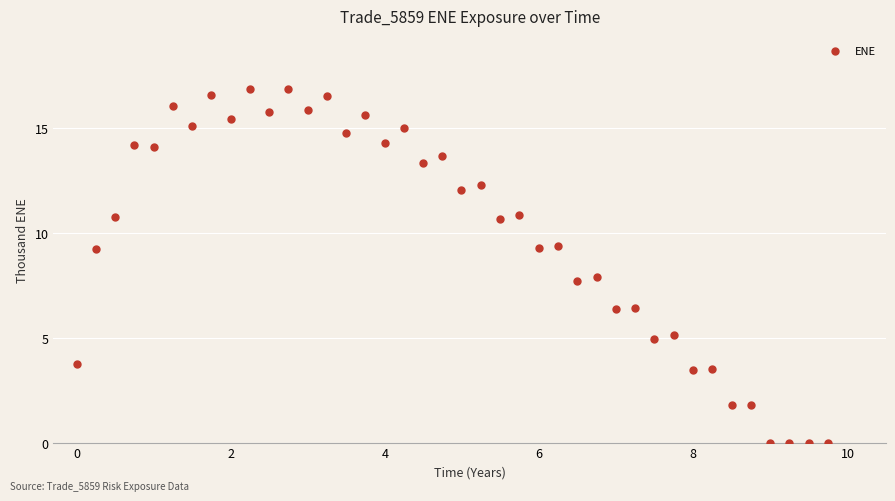

What is the range of Y values (max minus min)?

16.9